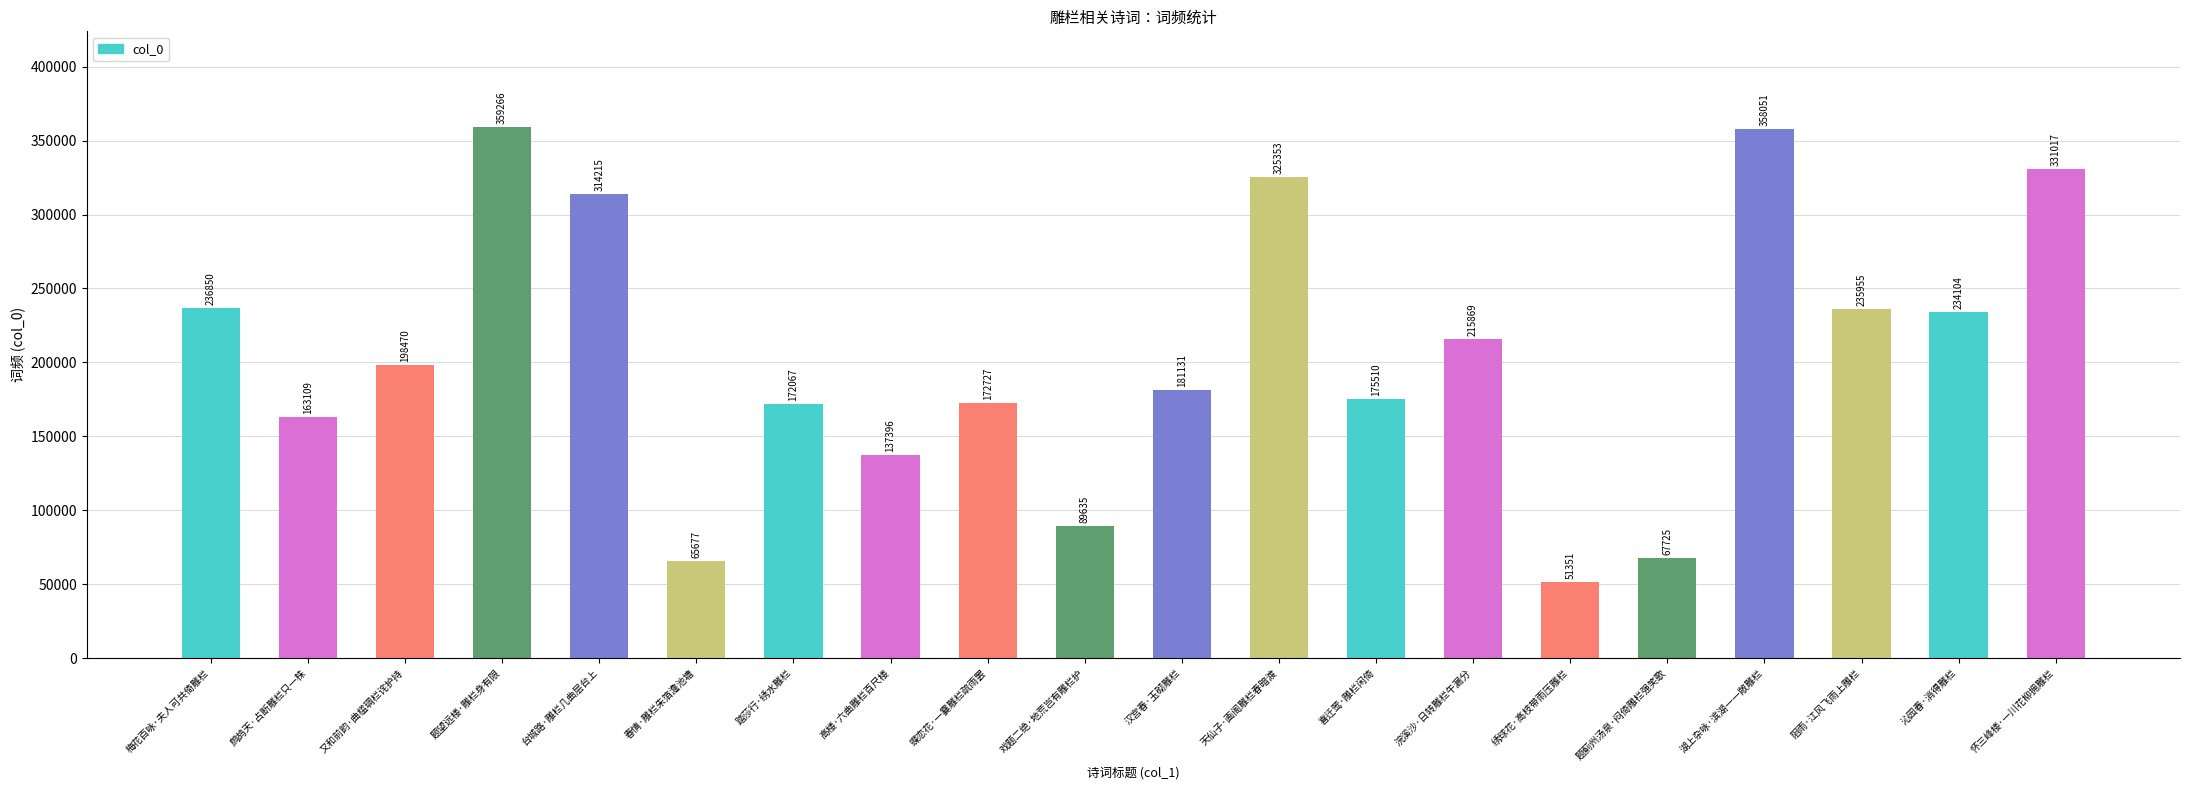

How many series are shown in this chart?

1